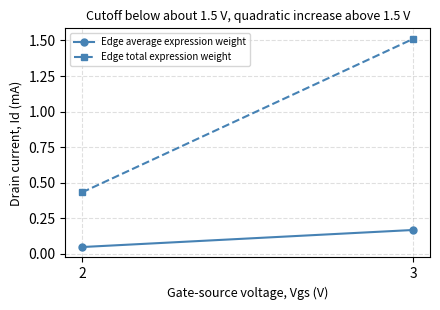

How many data points does each series have?

2